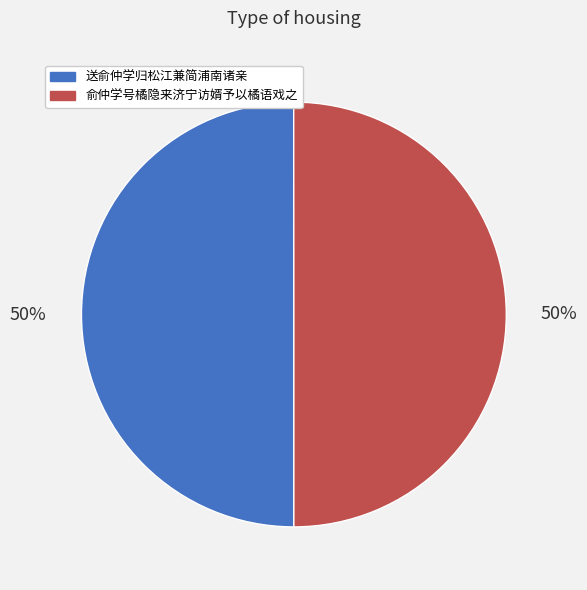

What is the ratio of the value at 送俞仲学归松江兼简浦南诸亲 to the value at 俞仲学号橘隐来济宁访婿予以橘语戏之?

1.0